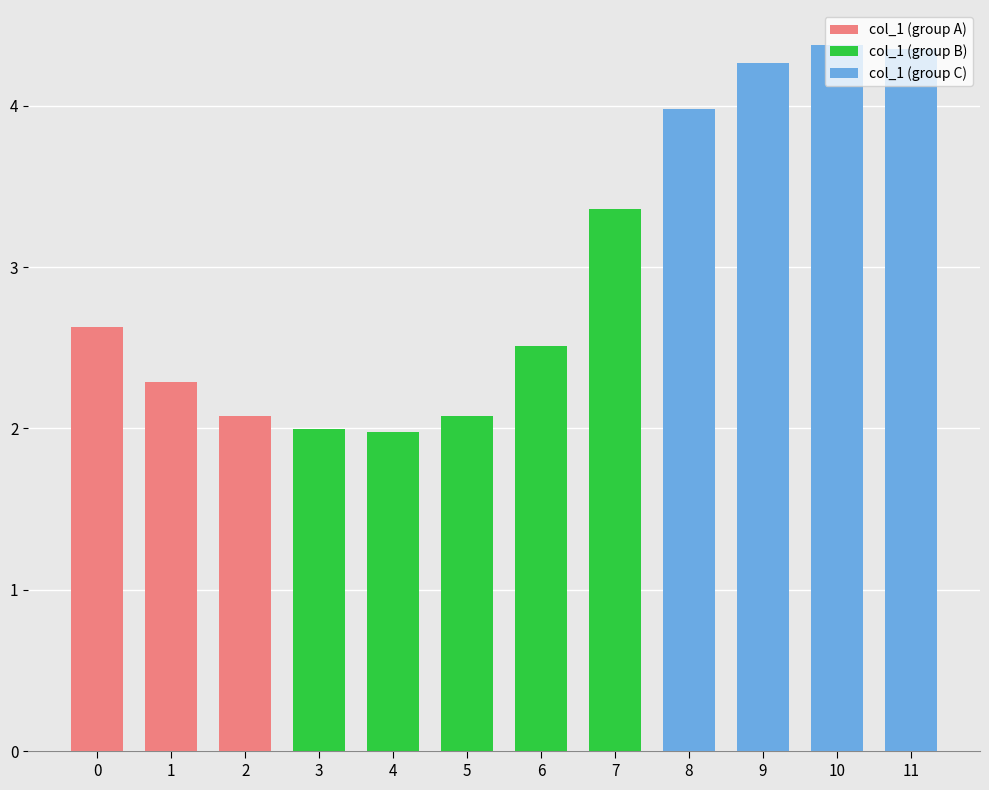

What is the difference between the col_1 (group A) values at 0 and 1?

0.3